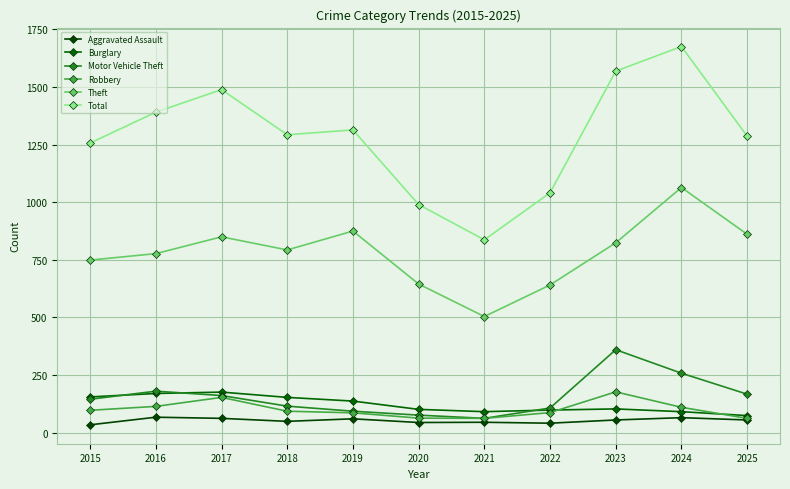

Is this an area chart (filled region under the line)?

No